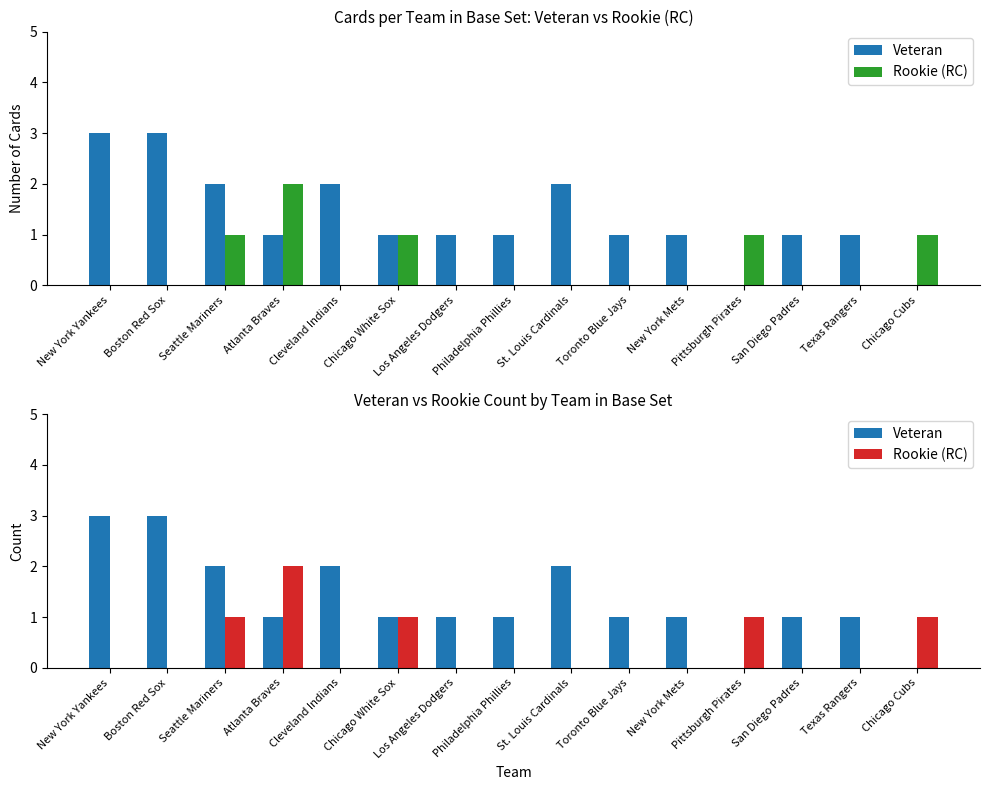

What is the label of the 10th bar from the right?

Chicago White Sox